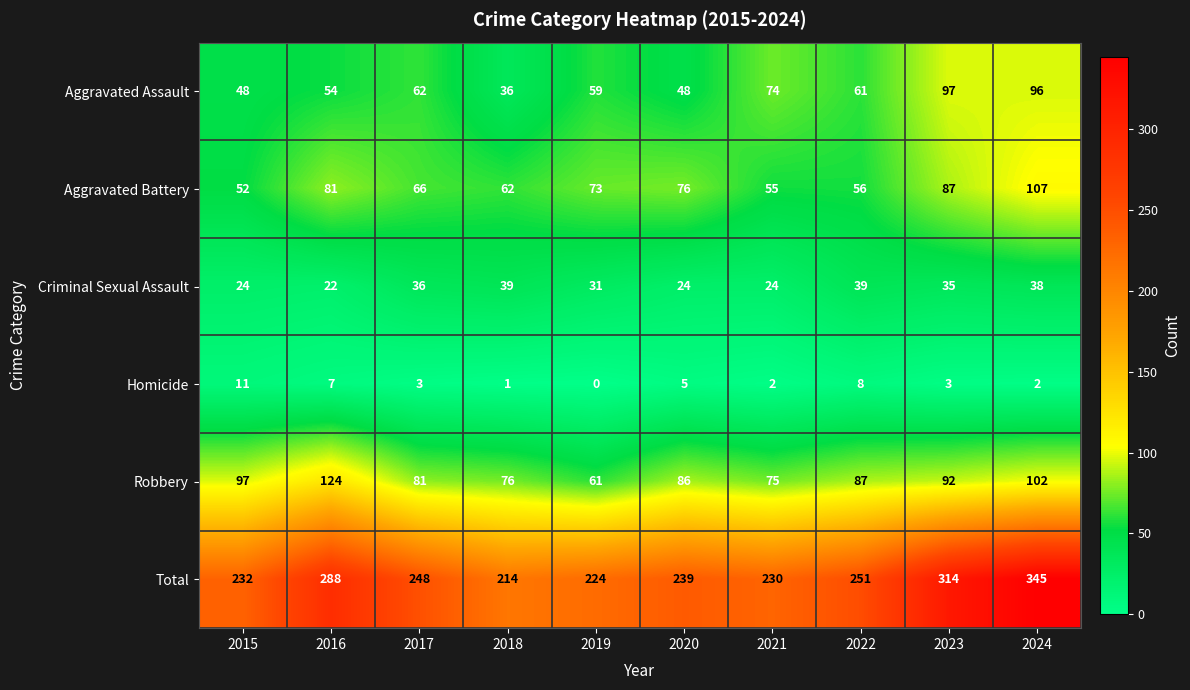

The Aggravated Assault series shows 59 at 2019. True or false?

True